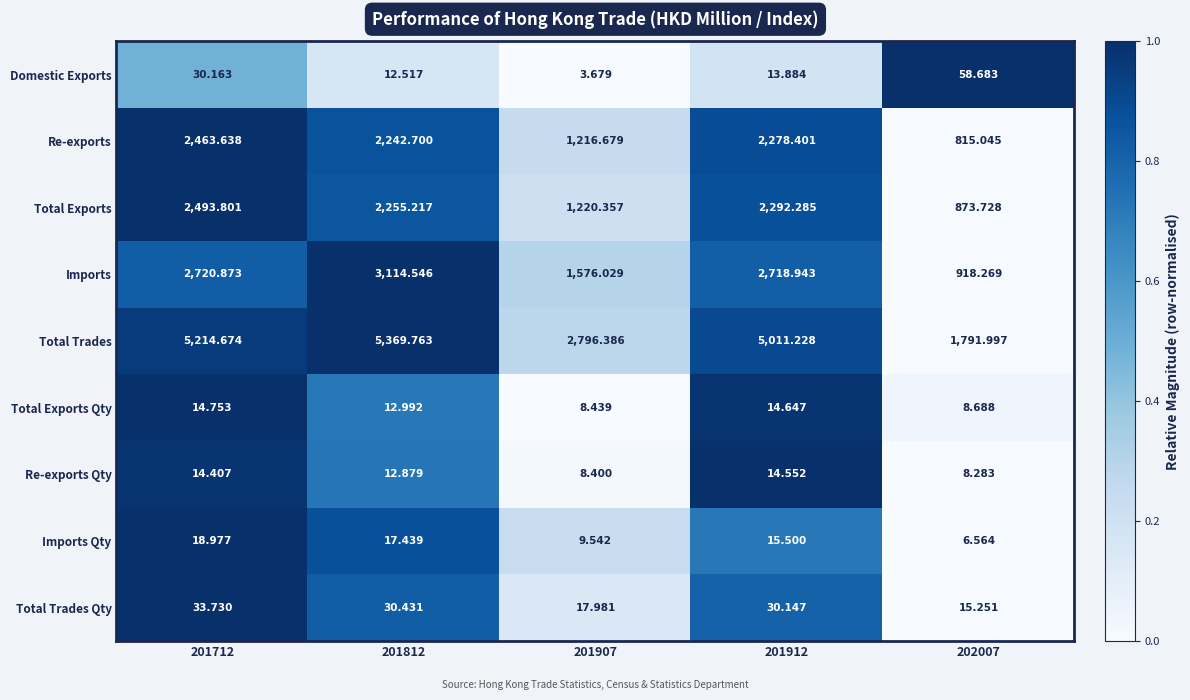

Is the value of Total Exports Qty at 202007 greater than the value of Re-exports at 201712?

No